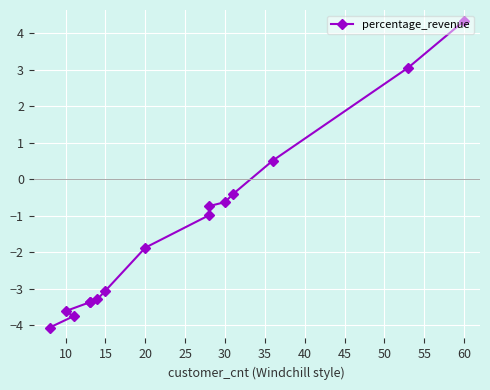

Is it true that the value at 50 is -5.8?

False